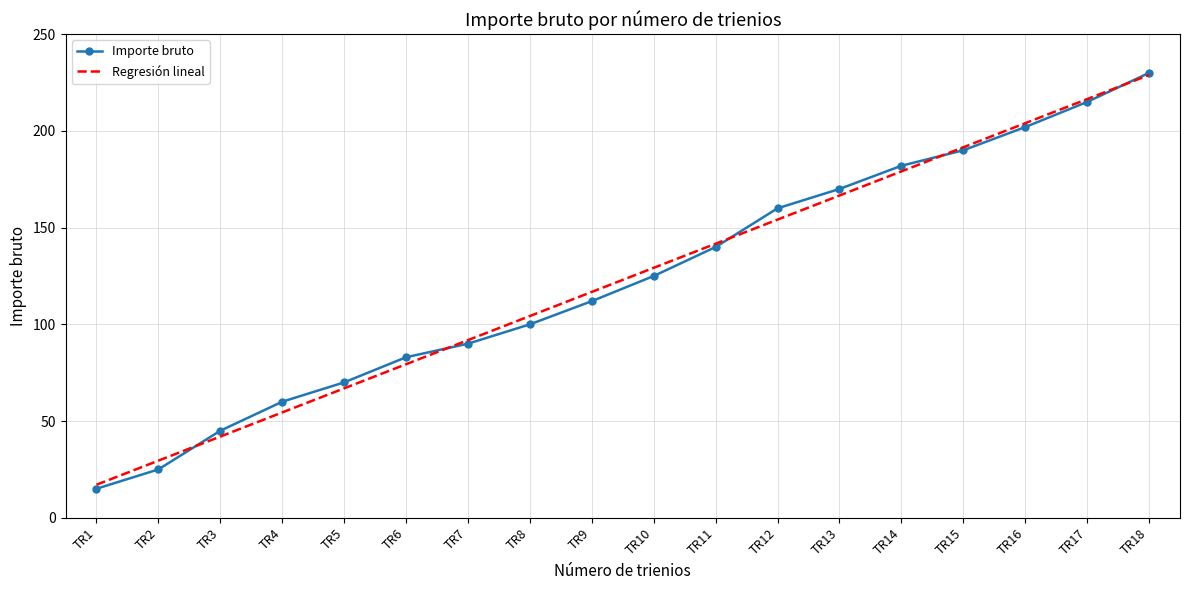

Reading left to right, extract all data points from this chart.

Importe bruto: TR1=15.0	TR2=25.0	TR3=45.0	TR4=60.0	TR5=70.0	TR6=83.0	TR7=90.0	TR8=100.0	TR9=112.0	TR10=125.0	TR11=140.0	TR12=160.0	TR13=170.0	TR14=182.0	TR15=190.0	TR16=202.0	TR17=215.0	TR18=230.0
Regresión lineal: TR1=17.1	TR2=29.5	TR3=42.0	TR4=54.5	TR5=66.9	TR6=79.4	TR7=91.8	TR8=104.3	TR9=116.8	TR10=129.2	TR11=141.7	TR12=154.2	TR13=166.6	TR14=179.1	TR15=191.5	TR16=204.0	TR17=216.5	TR18=228.9